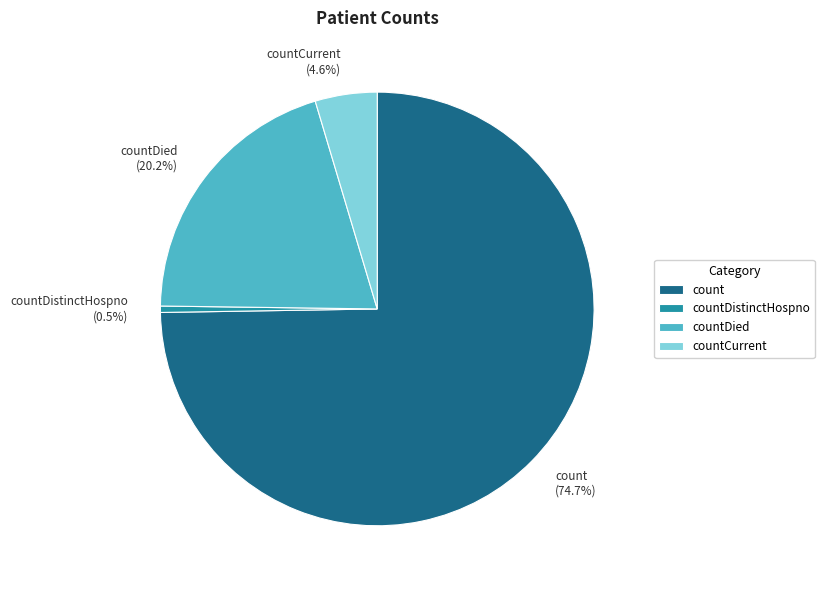

Is it true that countDied is 20% of the pie?

True